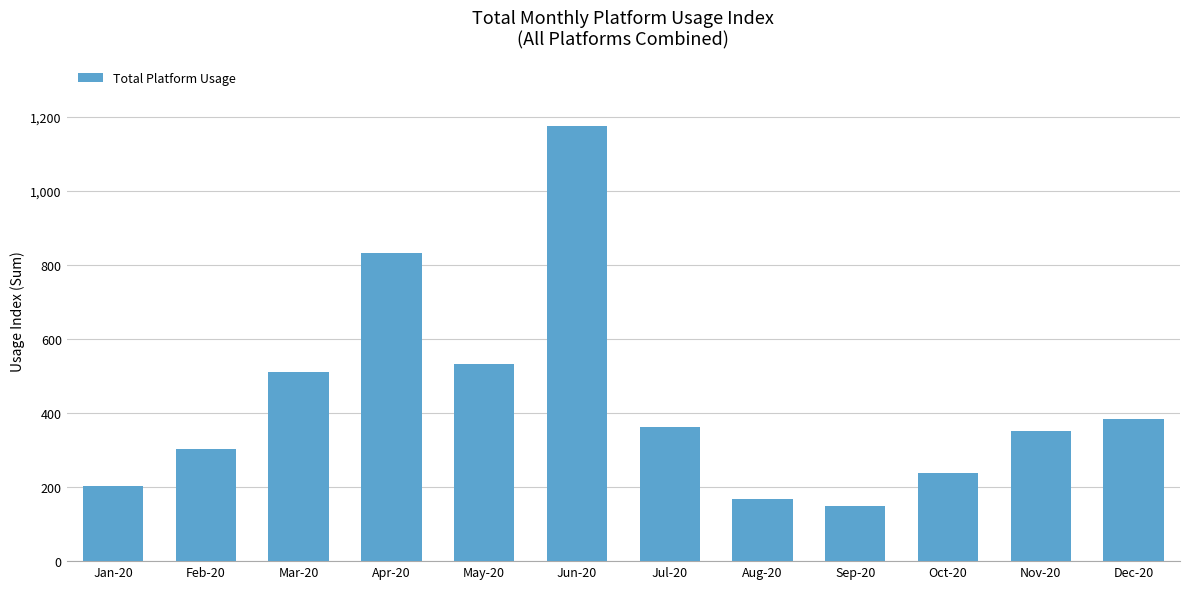

Read the value at Jun-20, to the nearest 10.

1180